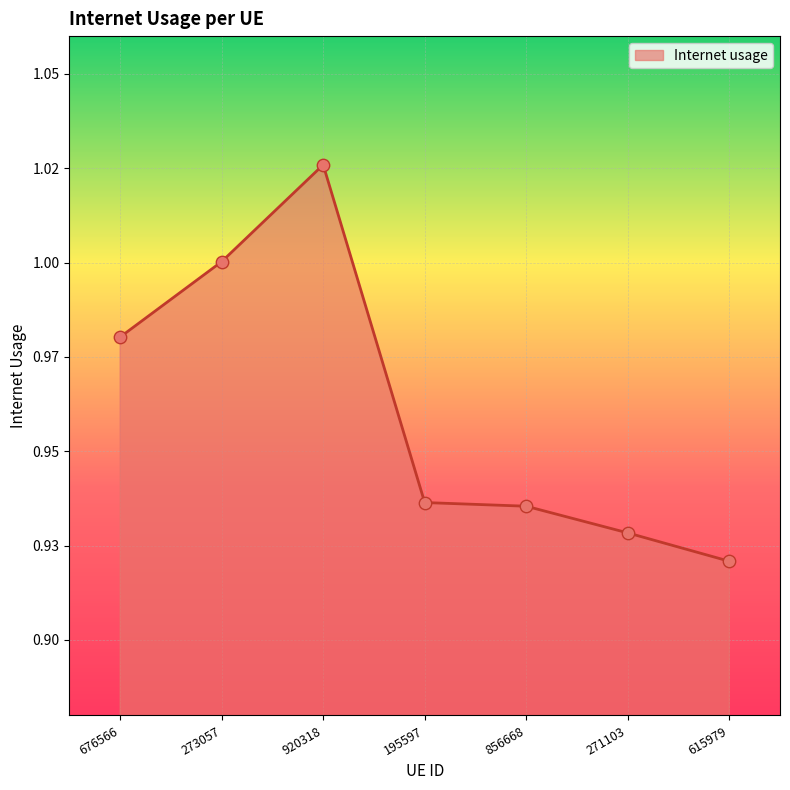

What is the change in value from 676566 to 271103?

-0.1